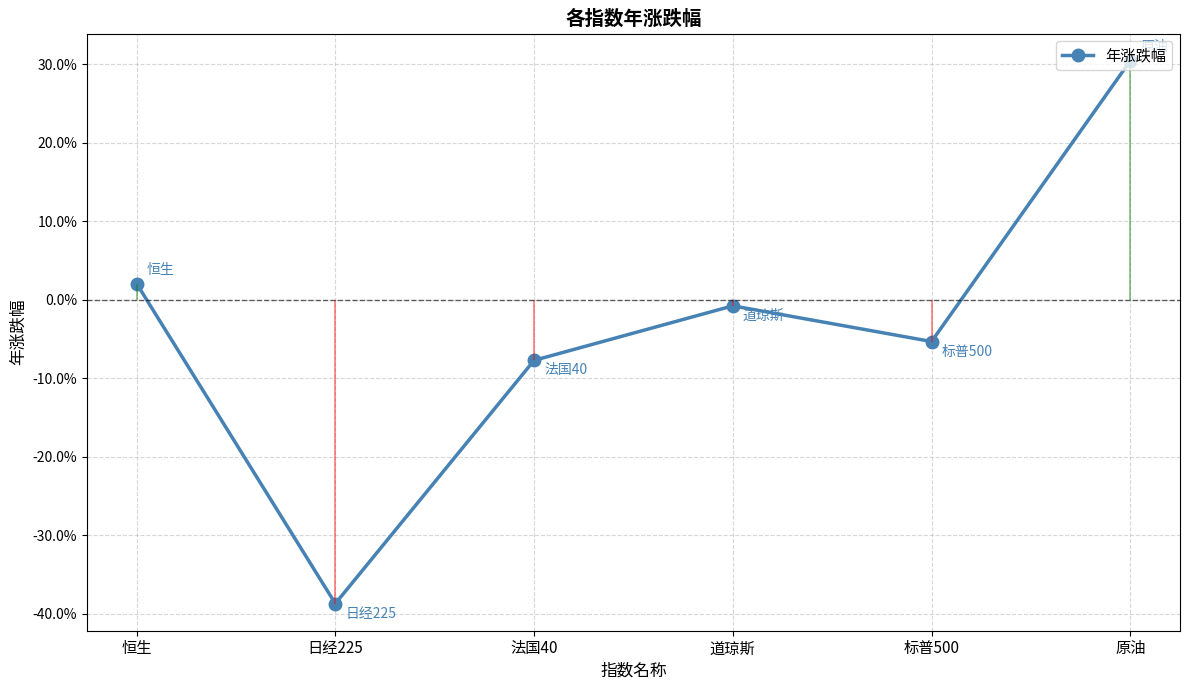

Which label corresponds to the largest value in the chart?

原油